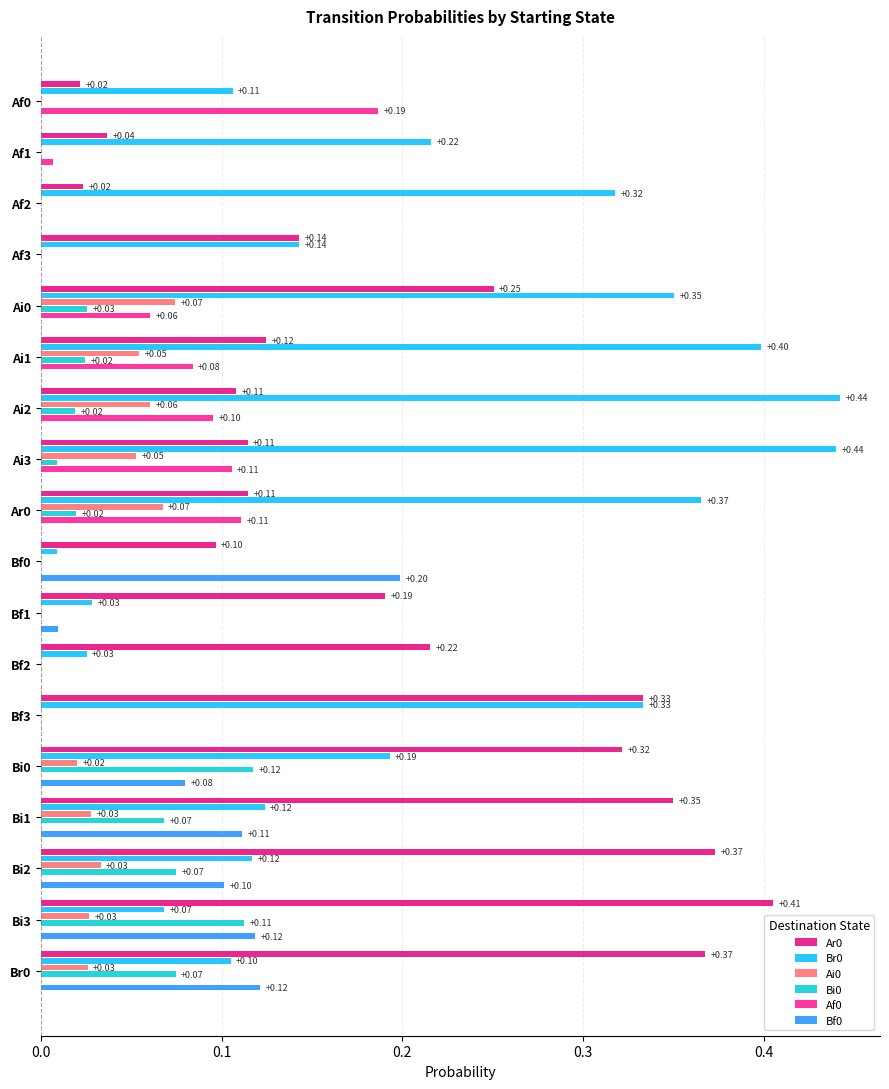

How many data points does each series have?

18